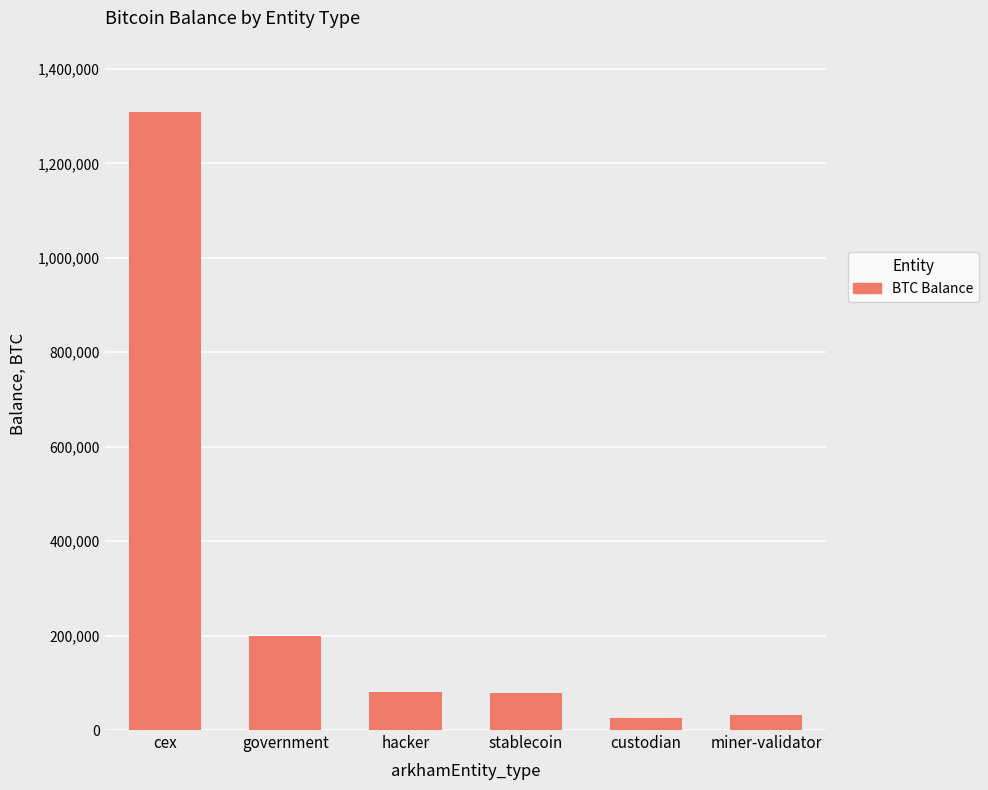

True or false: the data shows 200014.1 at government.

True